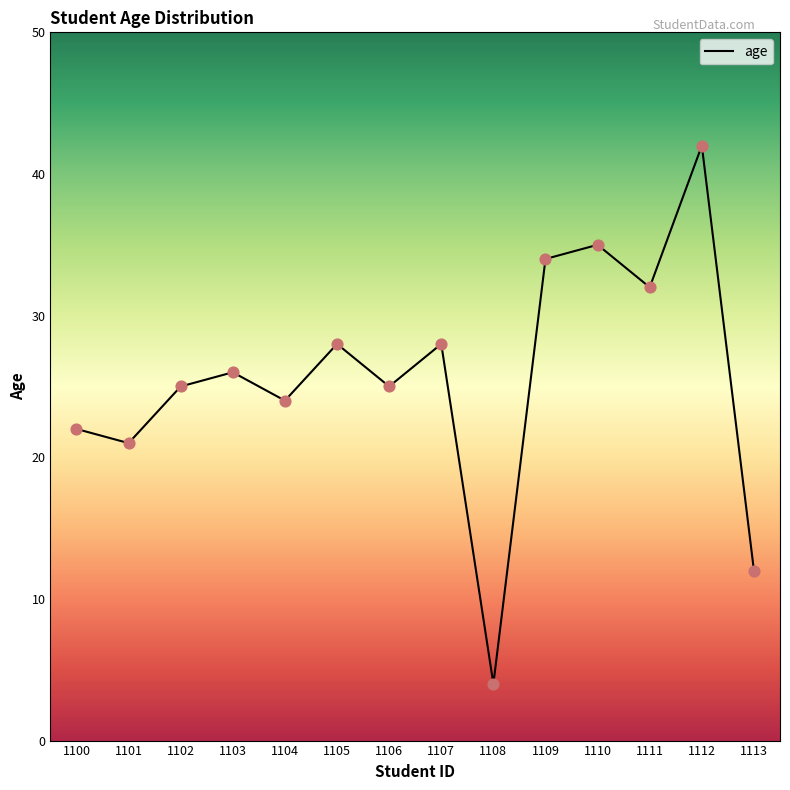

Approximately how many times larger is the value at 1109 compared to 1111?

1.1